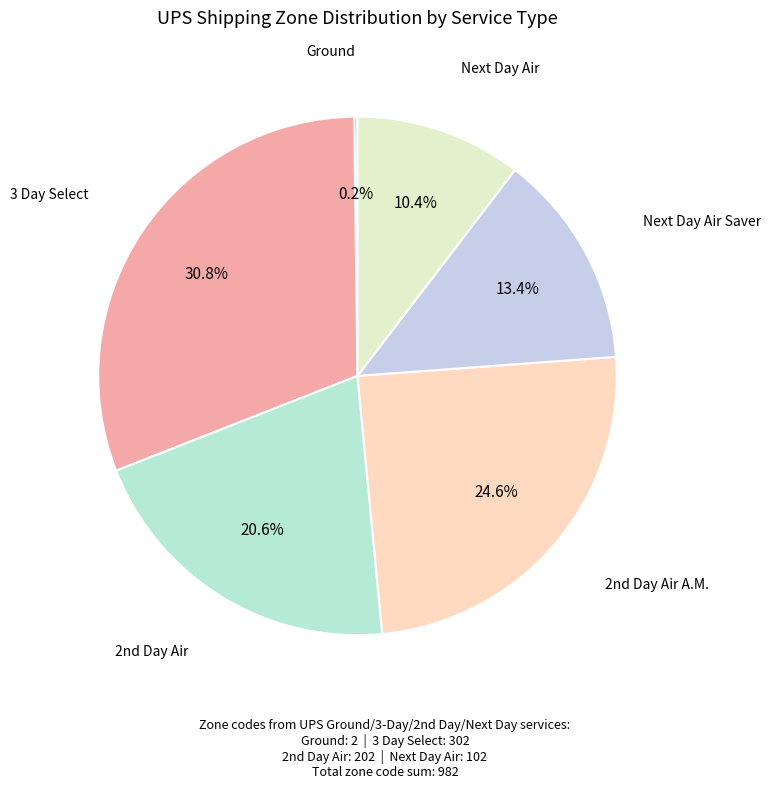

What percentage is the Next Day Air Saver slice, to the nearest percent?

13%